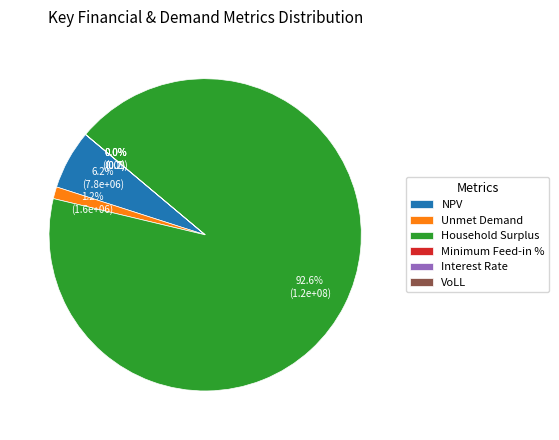

Do VoLL and NPV together represent more than half of the pie?

No